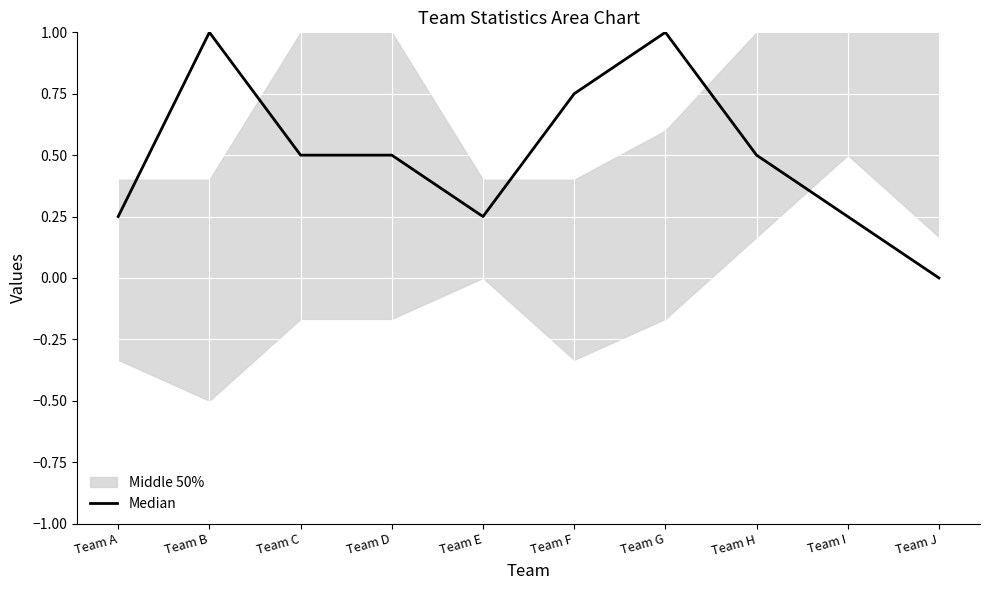

What is the sum of the values at Team I and Team G?

1.2